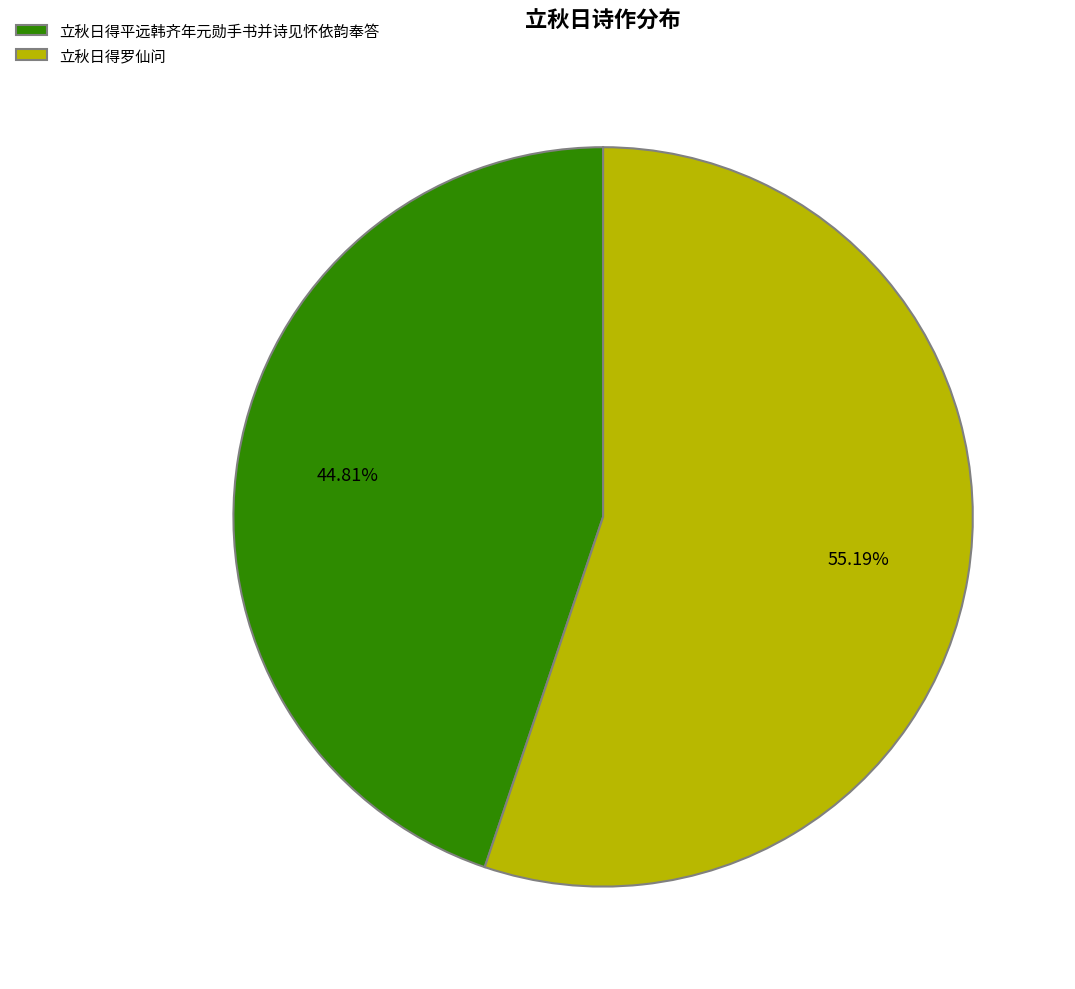

How much of the chart is everything except 立秋日得平远韩齐年元勋手书并诗见怀依韵奉答?

55.2%